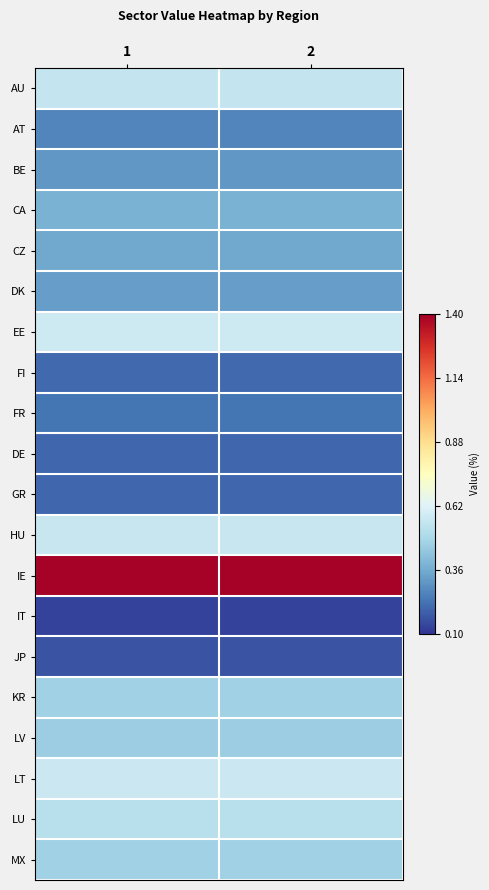

What is the total value across all series at 1?

8.4